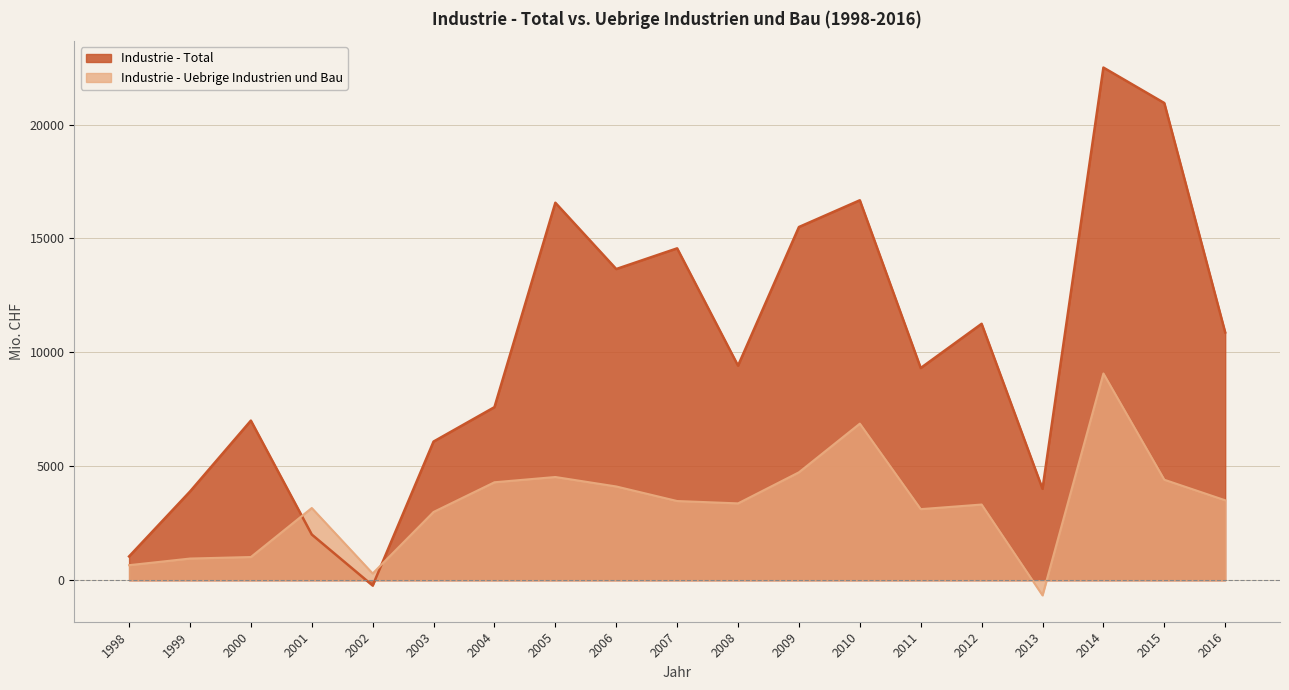

The Industrie - Total series shows 3661.0 at 2010. True or false?

False